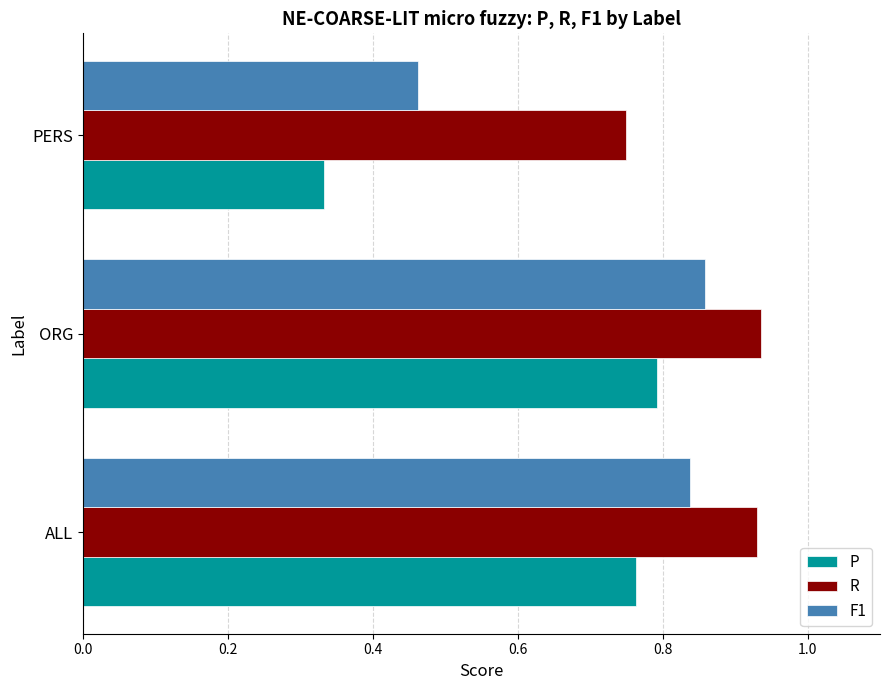

Rank the series by their average value, from lowest to highest.

P, F1, R